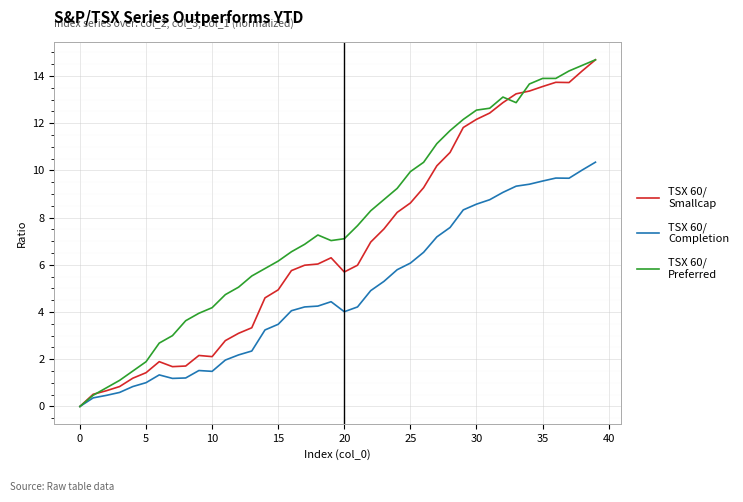

What is the maximum value shown in the chart?

14.7